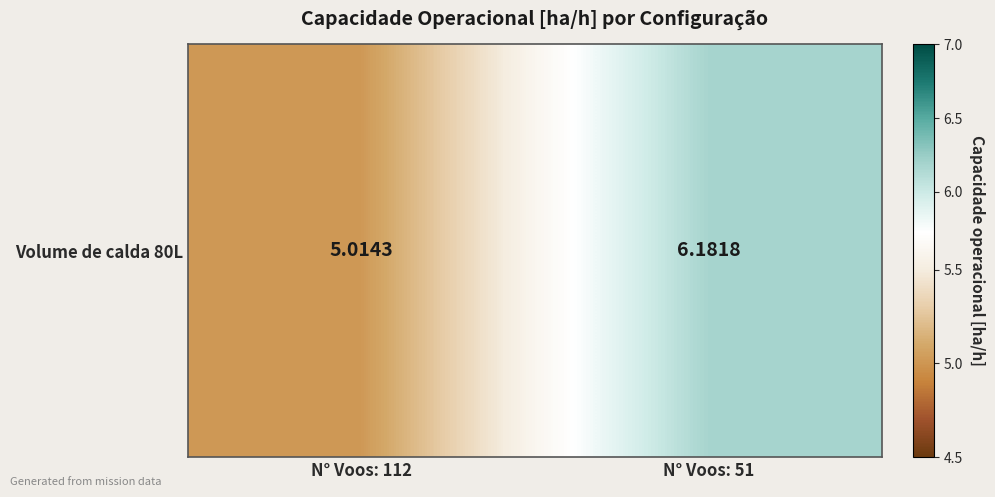

Count the number of data series in this chart.

1